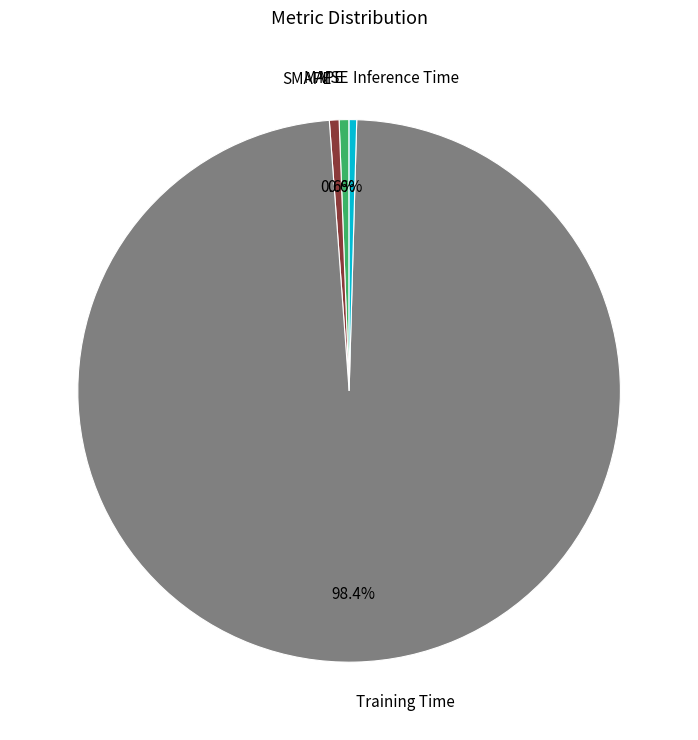

Does any single category account for the majority?

Yes